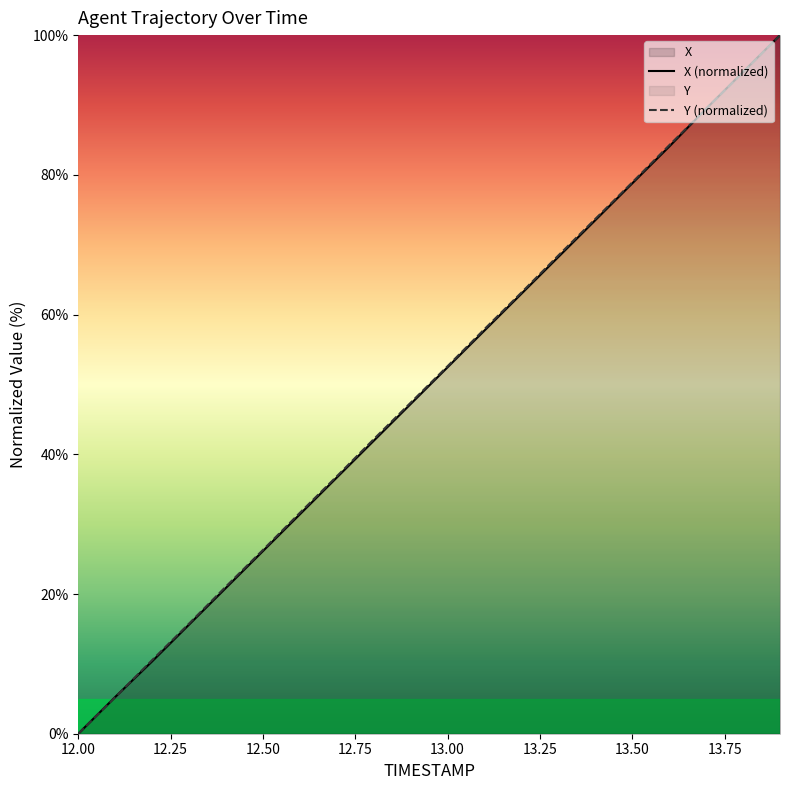

What is the difference between the Y values at 13.5 and 12.8?

36.8